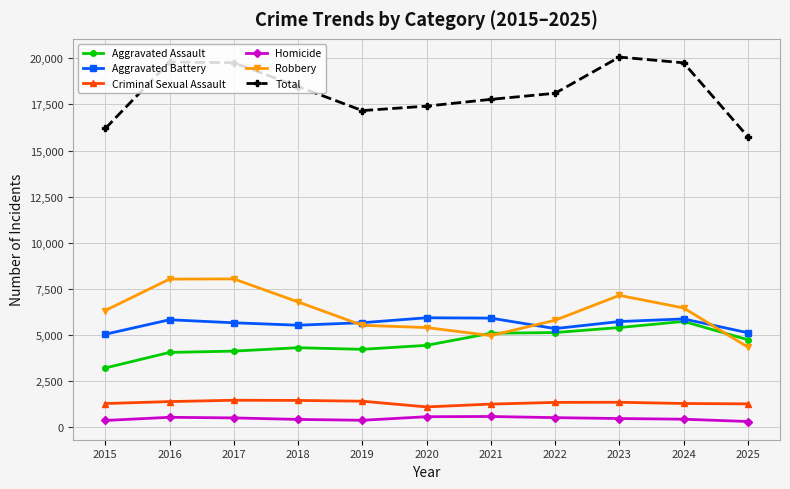

True or false: Homicide and Aggravated Battery cross at least once.

False